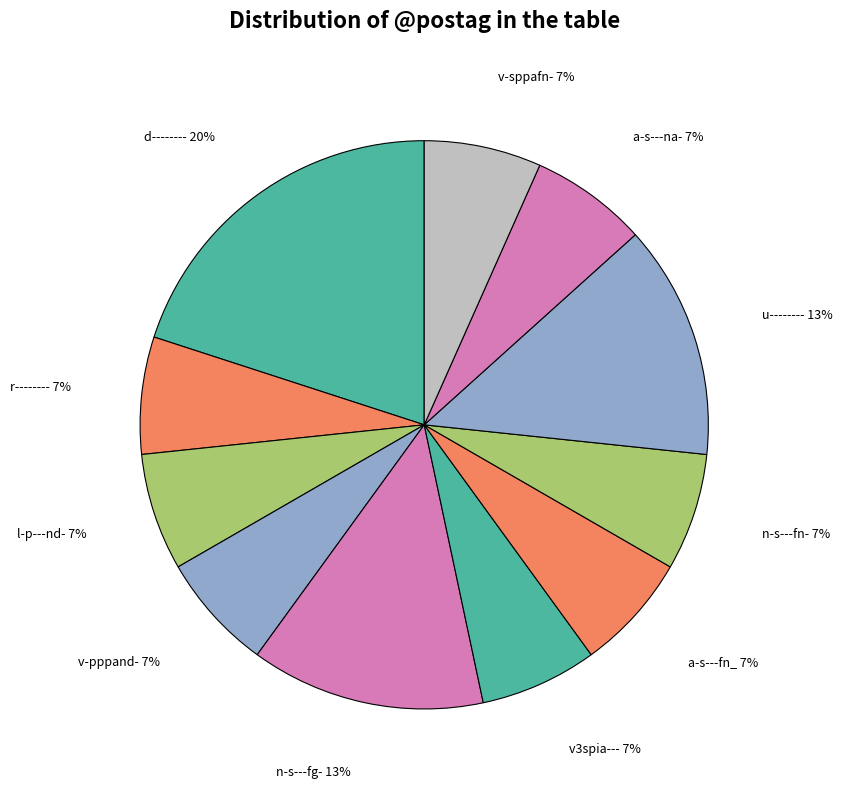

Is the sum of a-s---fn_ and a-s---na- greater than half?

No